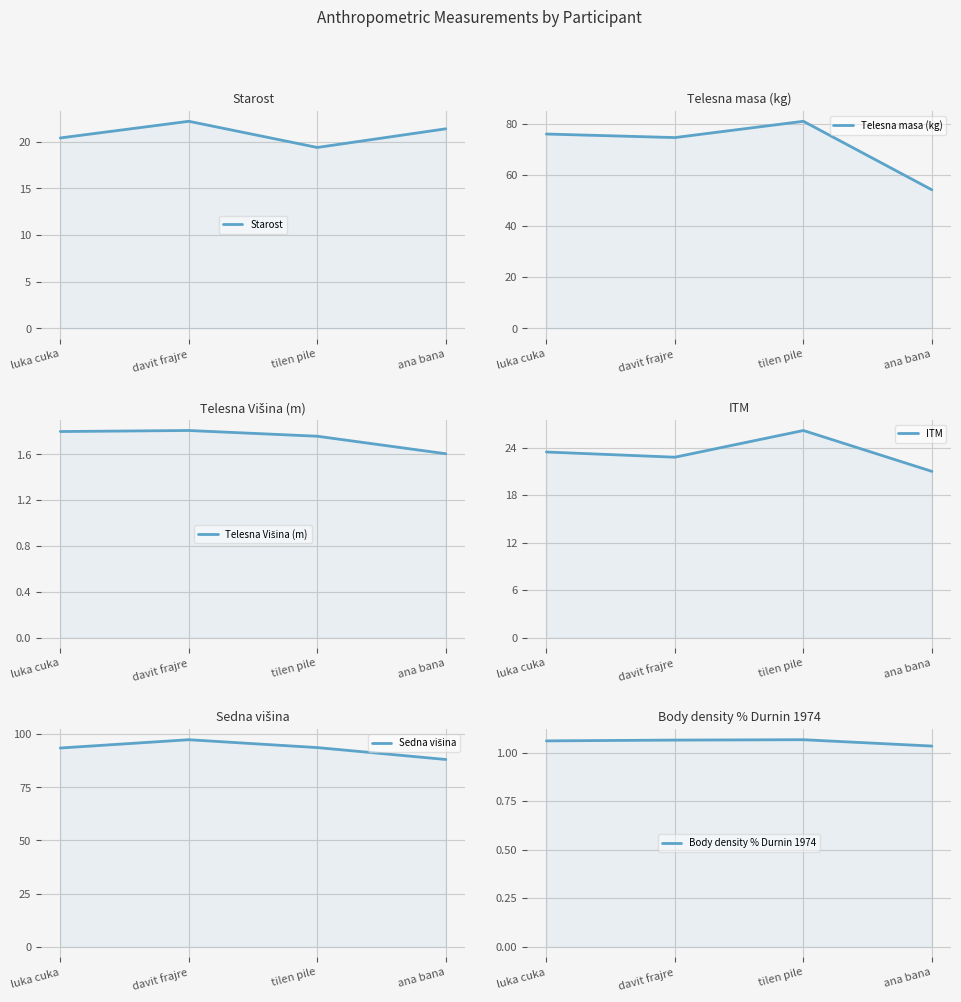

What is the sum of all Body density % Durnin 1974 values?

4.2